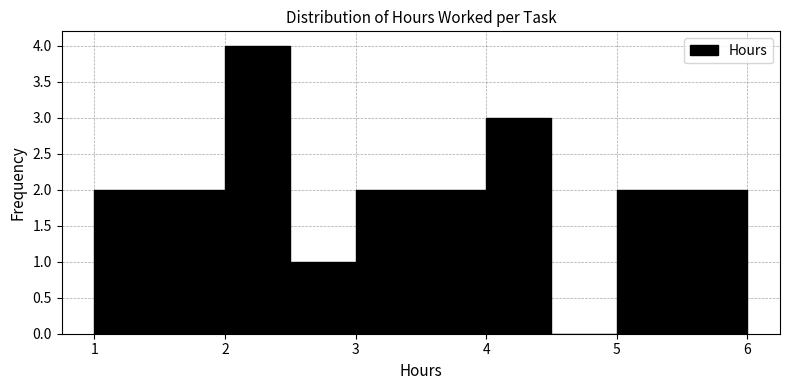

Reading left to right, list every bar in this chart as the range it spans on the x-axis followed by its height. The values are not printed on the chart, so give them approximately, as read against the axis.

1.0 to 1.5: 2
1.5 to 2.0: 2
2.0 to 2.5: 4
2.5 to 3.0: 1
3.0 to 3.5: 2
3.5 to 4.0: 2
4.0 to 4.5: 3
4.5 to 5.0: 0
5.0 to 5.5: 2
5.5 to 6.0: 2